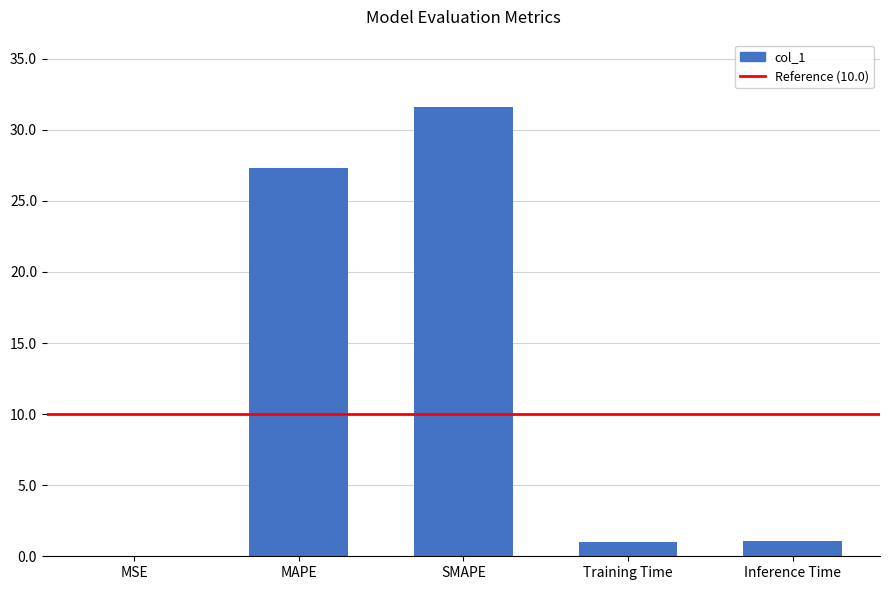

What is the change in value from MAPE to Training Time?

-26.3